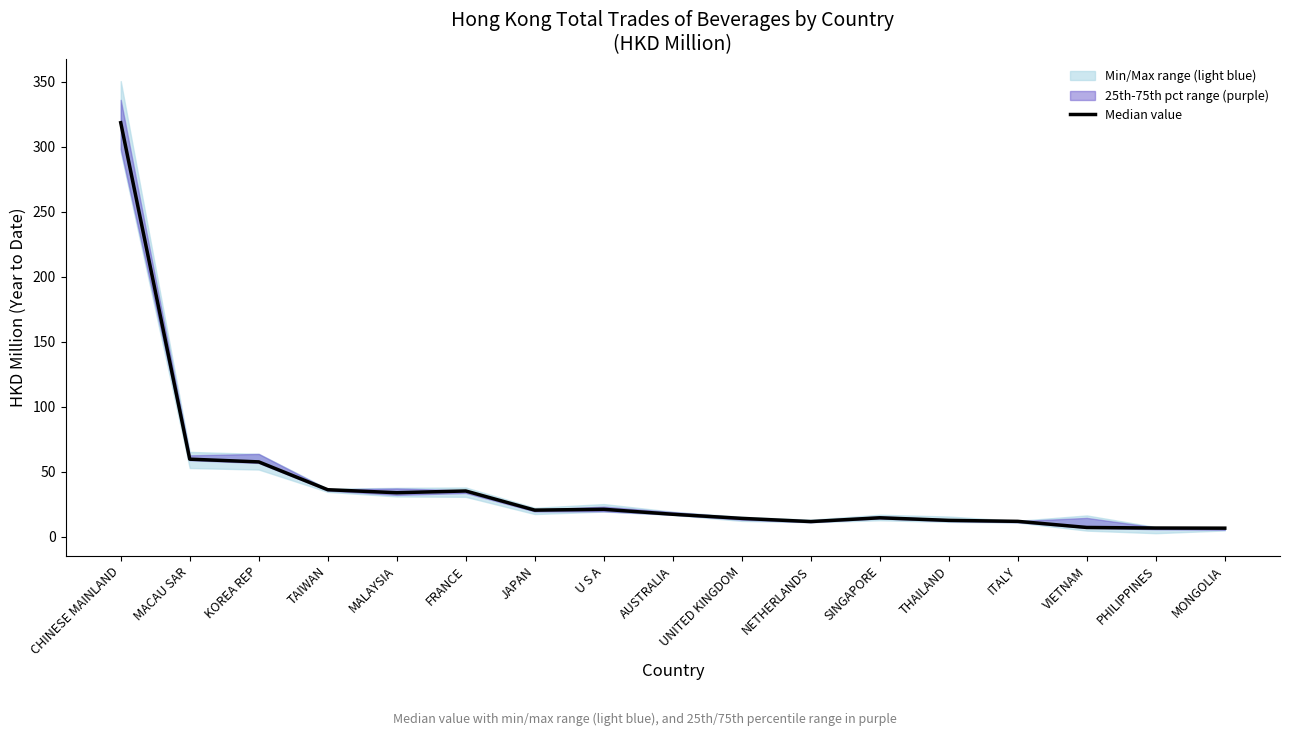

Is this an area chart (filled region under the line)?

No